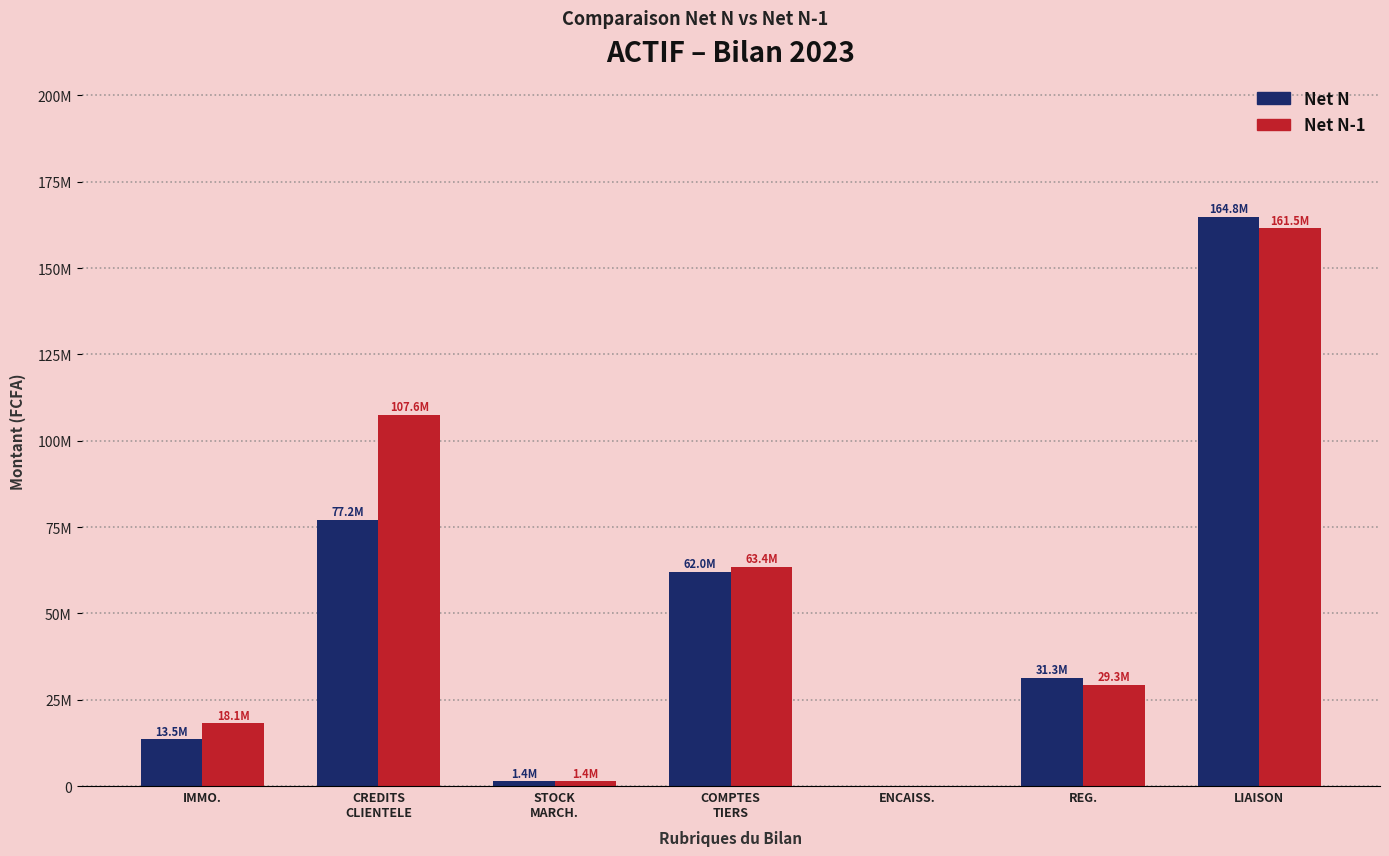

What is the difference between the Net N-1 values at REG. and LIAISON?

132210288